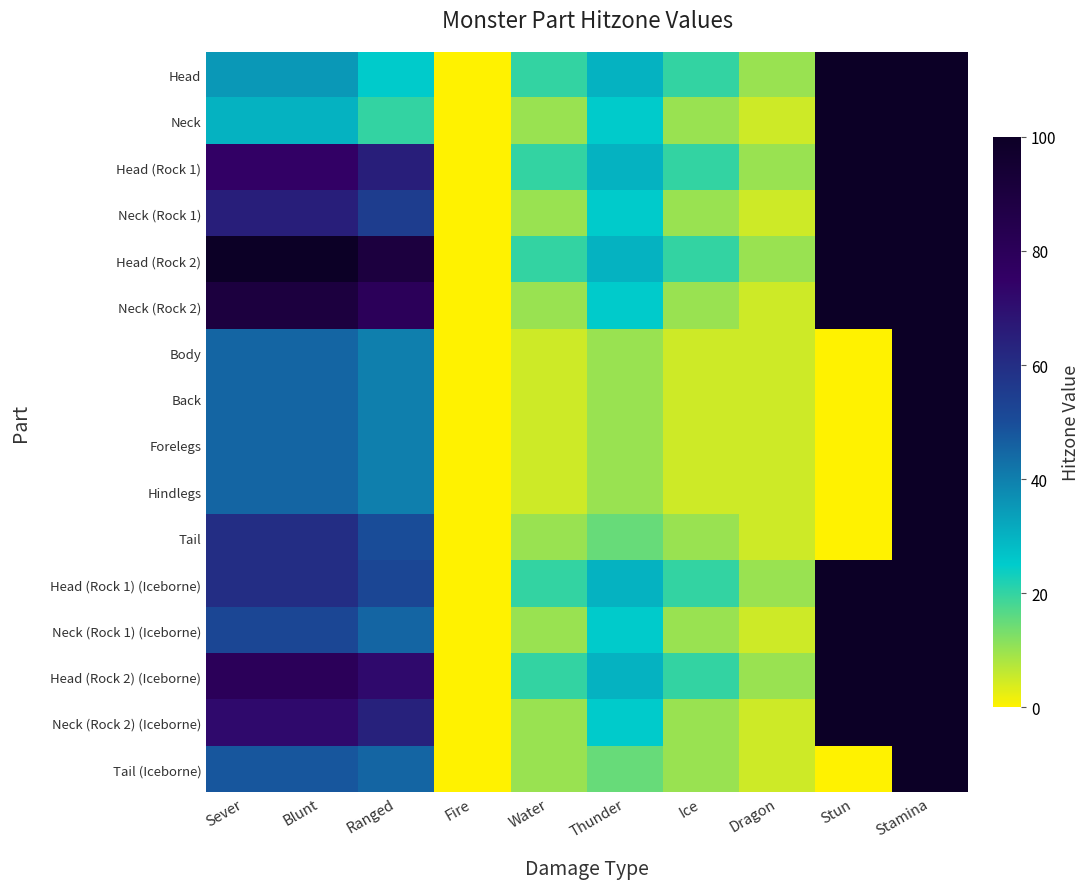

How many categories are shown in the chart?

10